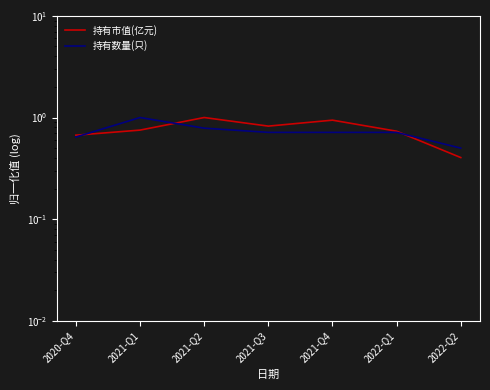

What is the label of the 3rd point from the right?

2021-Q4